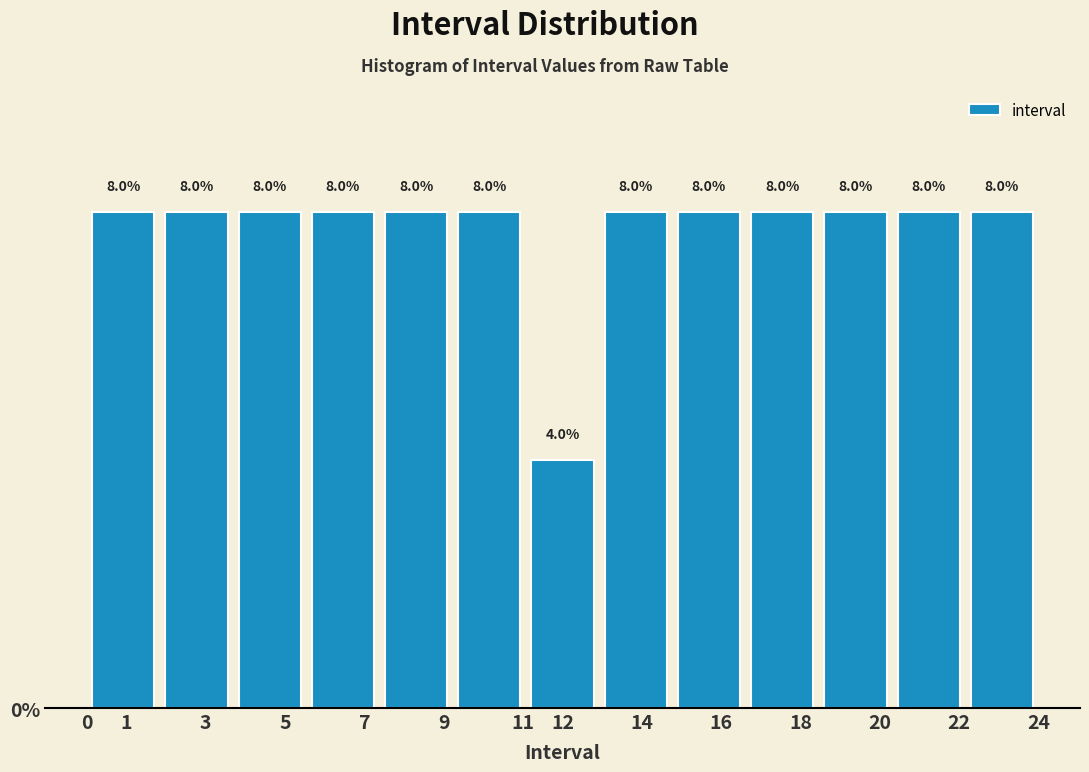

Reading left to right, list every bar in this chart as the range it spans on the x-axis followed by its height. The bar edges are not printed on the chart, so give them approximately, as read against the axis.

0.0 to 1.8: 8.0
1.8 to 3.7: 8.0
3.7 to 5.5: 8.0
5.5 to 7.4: 8.0
7.4 to 9.2: 8.0
9.2 to 11.1: 8.0
11.1 to 12.9: 4.0
12.9 to 14.8: 8.0
14.8 to 16.6: 8.0
16.6 to 18.5: 8.0
18.5 to 20.3: 8.0
20.3 to 22.2: 8.0
22.2 to 24.0: 8.0